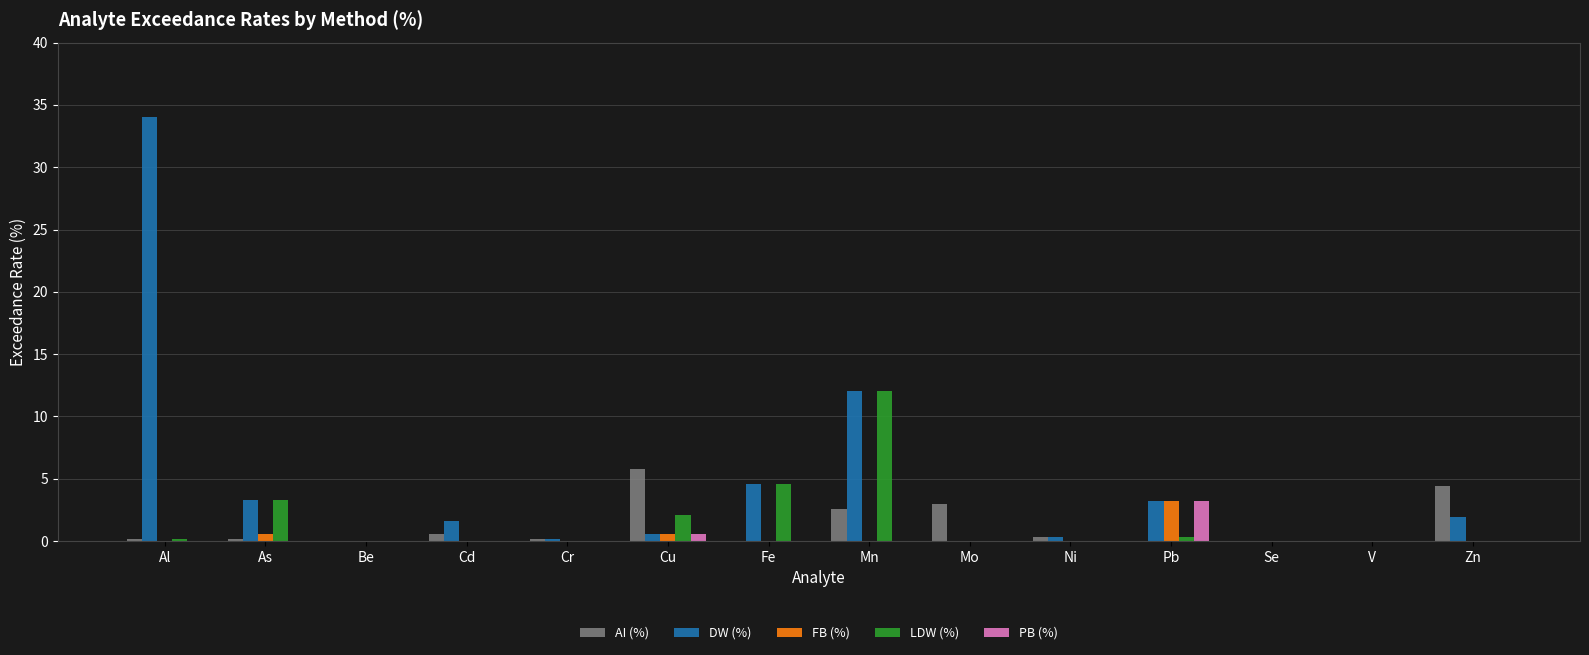

Which series changed the most between Al and Mo?

DW (%)